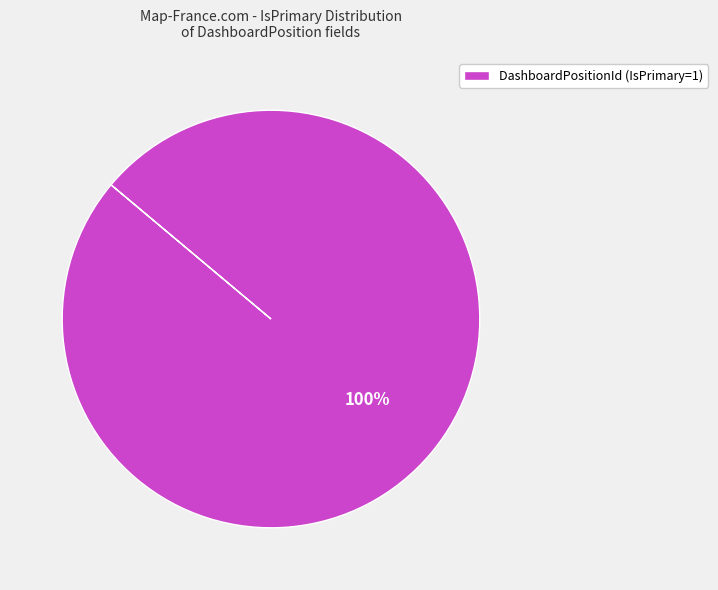

The DashboardPositionId (IsPrimary=1) slice represents 85% of the pie. True or false?

False